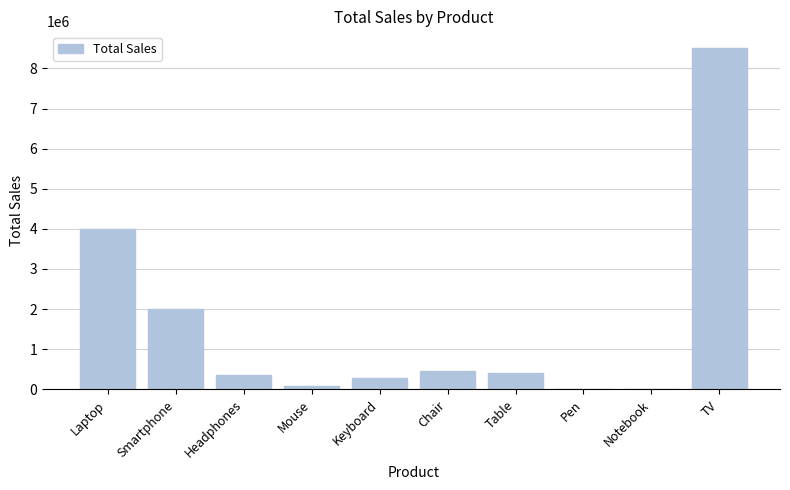

Is it true that the value at Laptop is 1500627?

False